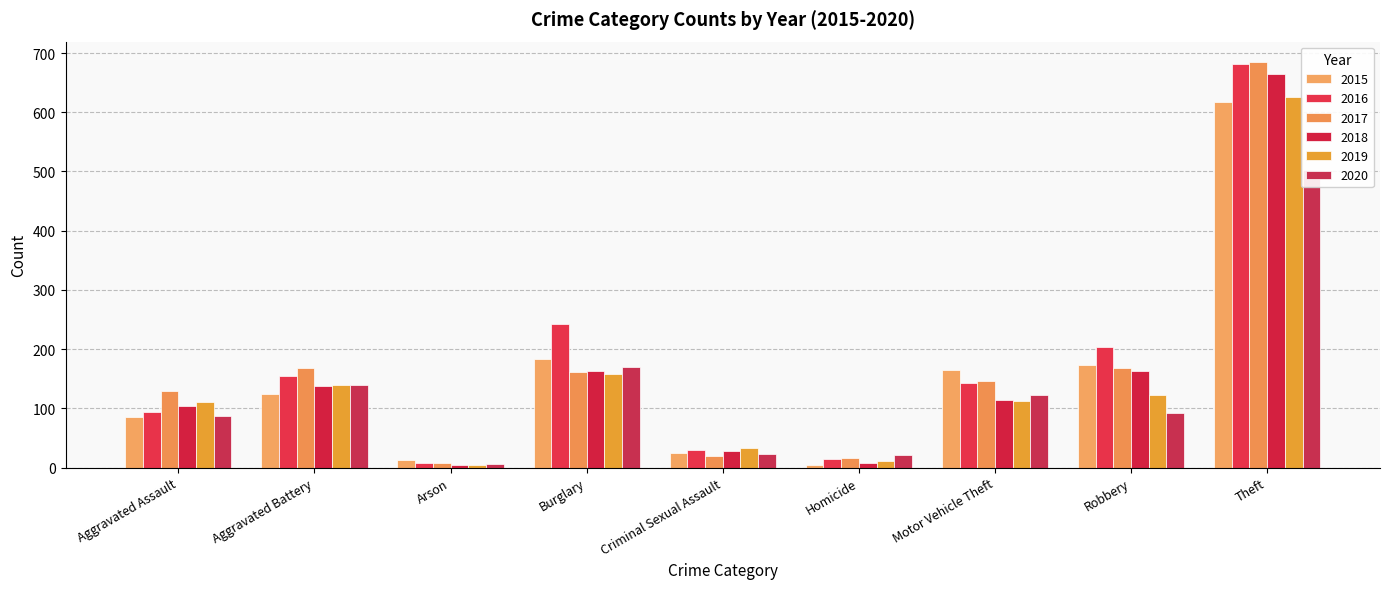

Reading left to right, what are all the values shown in this chart?

2015: Aggravated Assault=86	Aggravated Battery=124	Arson=13	Burglary=183	Criminal Sexual Assault=25	Homicide=5	Motor Vehicle Theft=165	Robbery=173	Theft=617
2016: Aggravated Assault=94	Aggravated Battery=155	Arson=8	Burglary=243	Criminal Sexual Assault=29	Homicide=14	Motor Vehicle Theft=143	Robbery=204	Theft=682
2017: Aggravated Assault=129	Aggravated Battery=169	Arson=8	Burglary=162	Criminal Sexual Assault=20	Homicide=17	Motor Vehicle Theft=147	Robbery=168	Theft=685
2018: Aggravated Assault=104	Aggravated Battery=138	Arson=5	Burglary=164	Criminal Sexual Assault=28	Homicide=8	Motor Vehicle Theft=115	Robbery=163	Theft=664
2019: Aggravated Assault=110	Aggravated Battery=139	Arson=4	Burglary=158	Criminal Sexual Assault=33	Homicide=11	Motor Vehicle Theft=113	Robbery=122	Theft=626
2020: Aggravated Assault=87	Aggravated Battery=139	Arson=7	Burglary=170	Criminal Sexual Assault=23	Homicide=21	Motor Vehicle Theft=123	Robbery=93	Theft=502